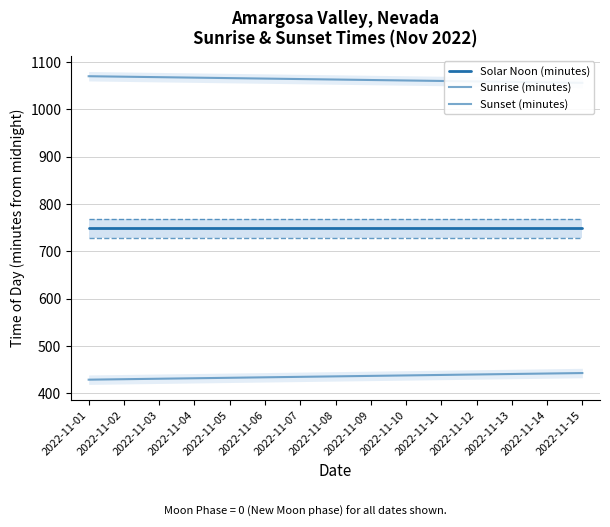

Reading left to right, extract all data points from this chart.

Solar Noon (minutes): 749	749	749	749	749	749	749	749	749	749	749	749	749	749	749
Sunrise (minutes): 429	430	431	432	433	434	435	436	437	438	439	440	441	442	443
Sunset (minutes): 1070	1069	1068	1067	1066	1065	1064	1063	1062	1061	1060	1059	1058	1057	1056